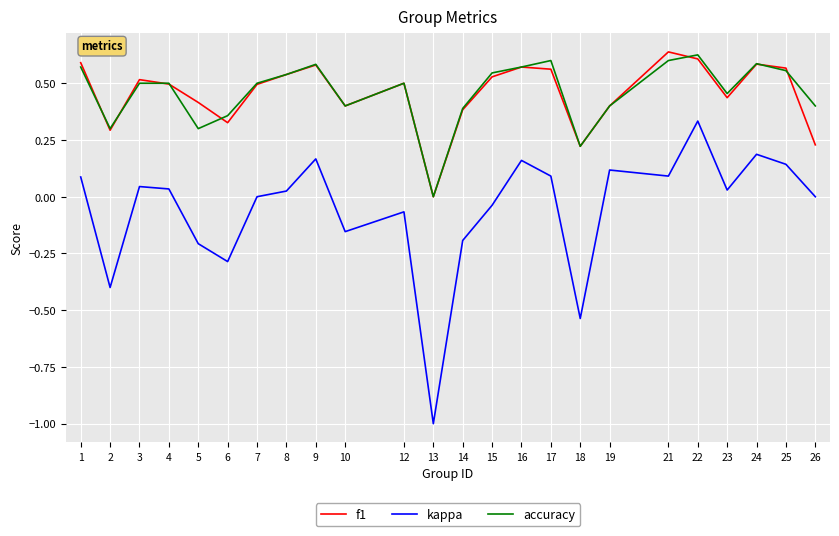

True or false: kappa and f1 intersect in this chart.

False